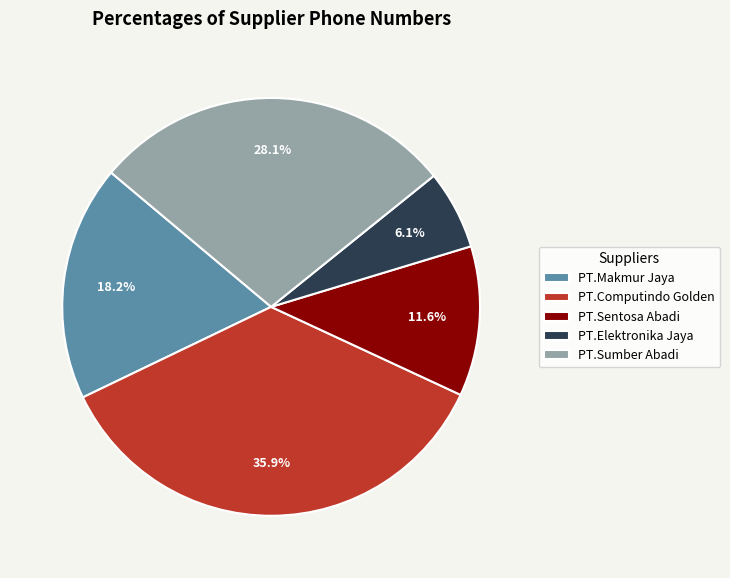

Which slice is the smallest?

PT.Elektronika Jaya